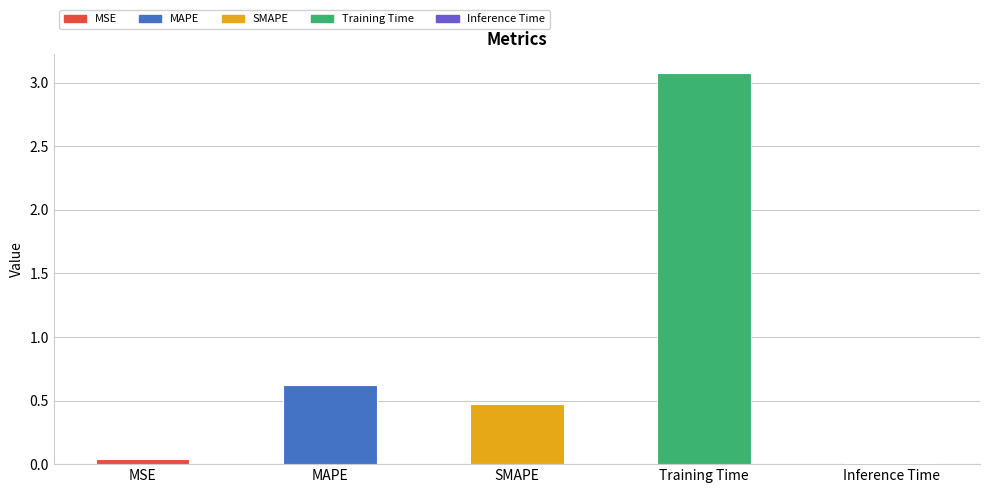

What is the label of the 4th bar from the right?

MAPE